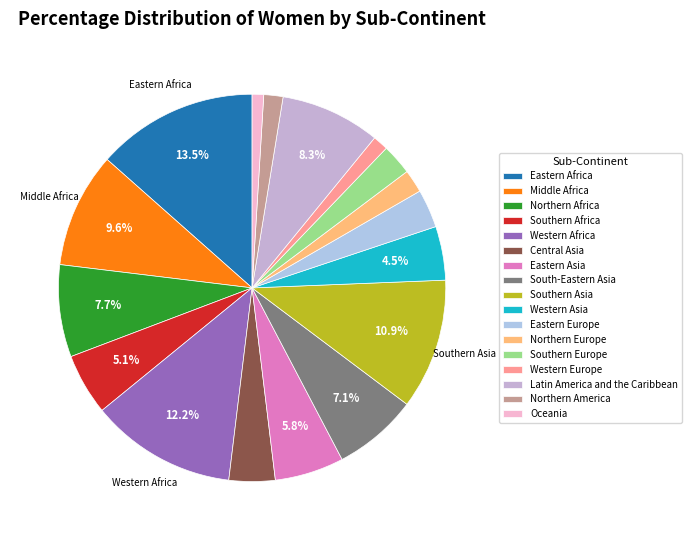

To the nearest percent, what is the difference between the largest and smallest slice percentages?

12%